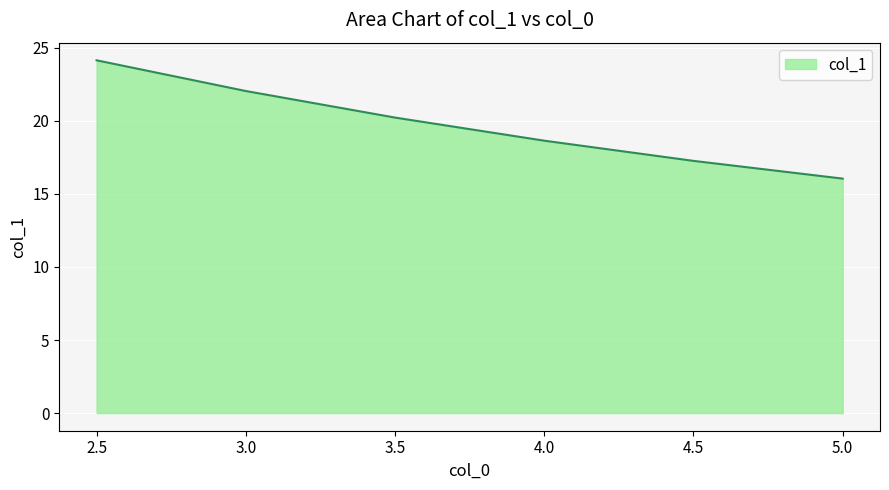

What is the minimum value shown in the chart?

16.0